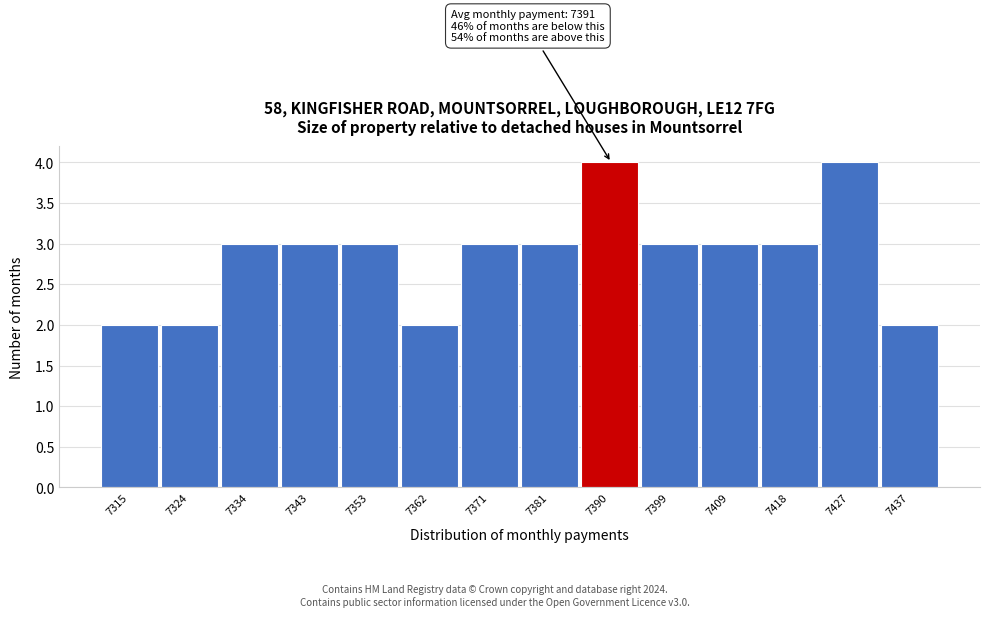

Reading left to right, what are all the values shown in this chart?

7315=2	7324=2	7334=3	7343=3	7353=3	7362=2	7371=3	7381=3	7390=4	7399=3	7409=3	7418=3	7427=4	7437=2